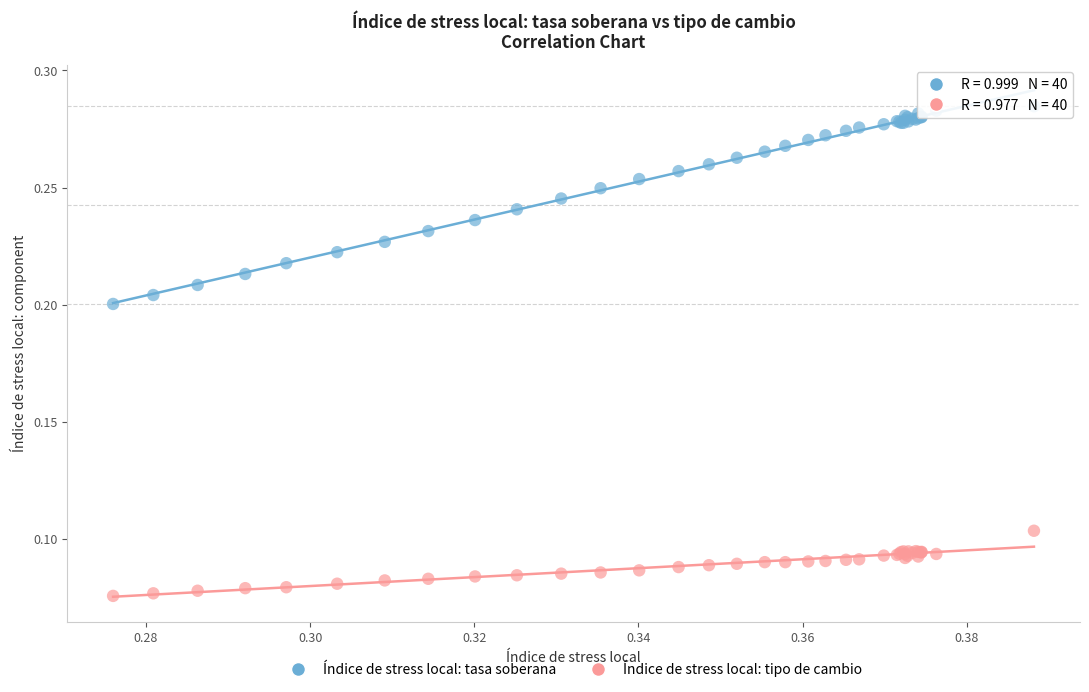

Which series contains the highest Y value?

Índice de stress local: tasa soberana